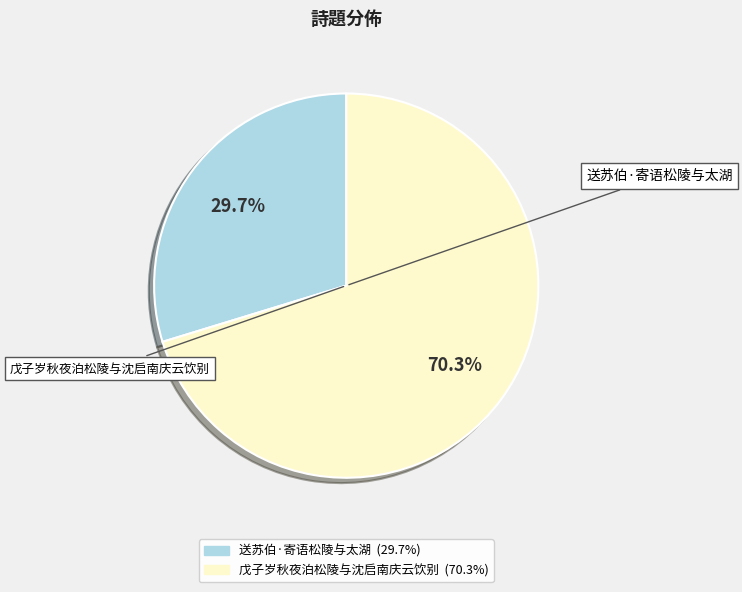

Rank the categories by value from lowest to highest.

送苏伯·寄语松陵与太湖, 戊子岁秋夜泊松陵与沈启南庆云饮别